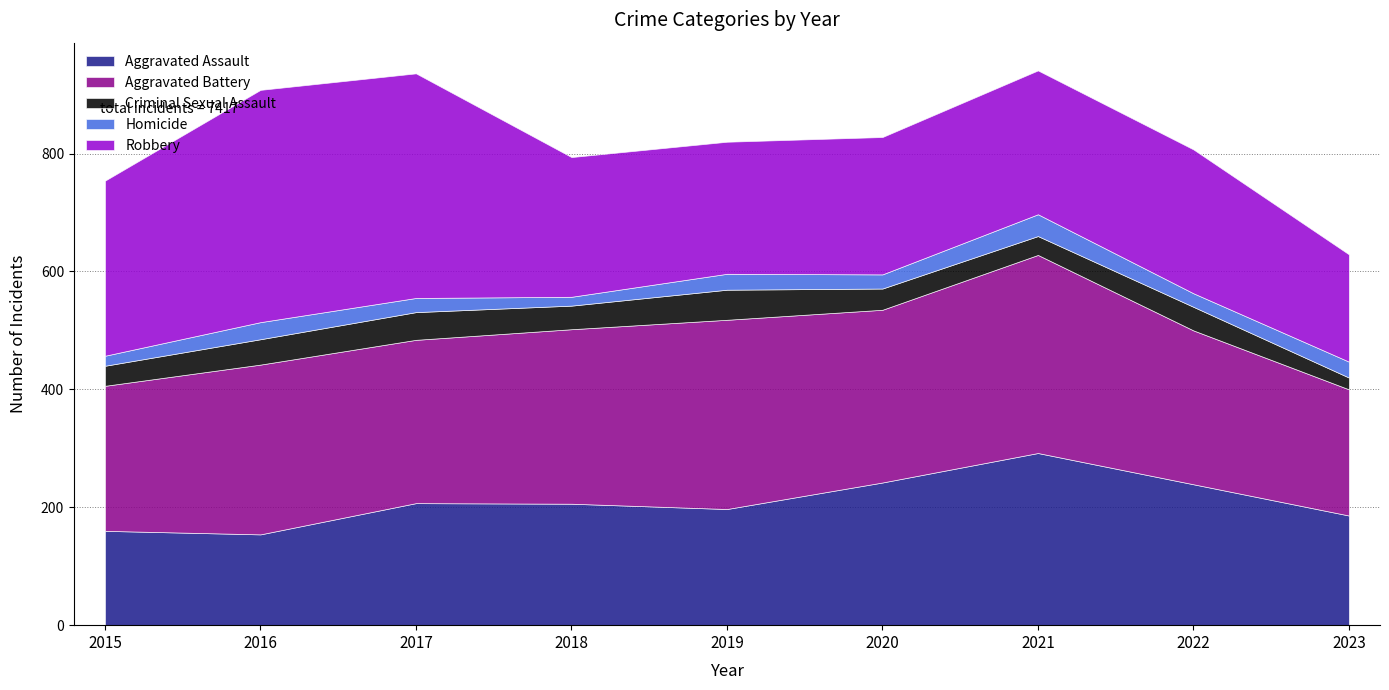

At which category does Criminal Sexual Assault reach its first local peak?

2017